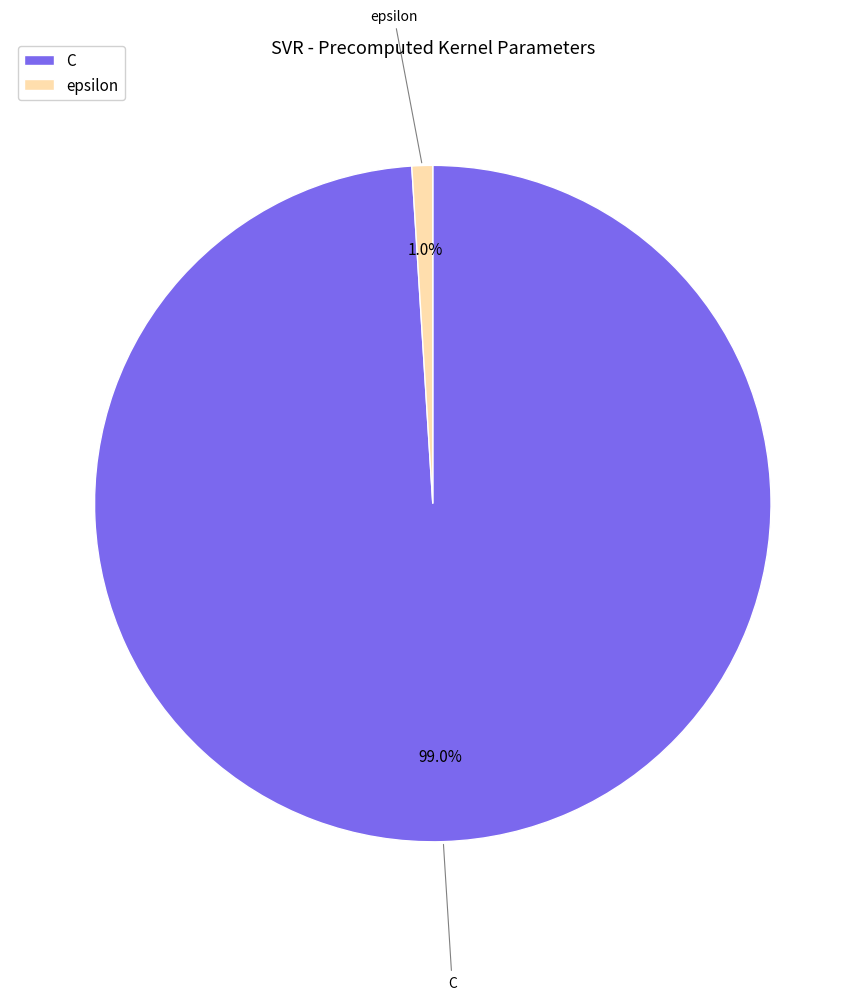

What percentage is the epsilon slice, to the nearest percent?

1%